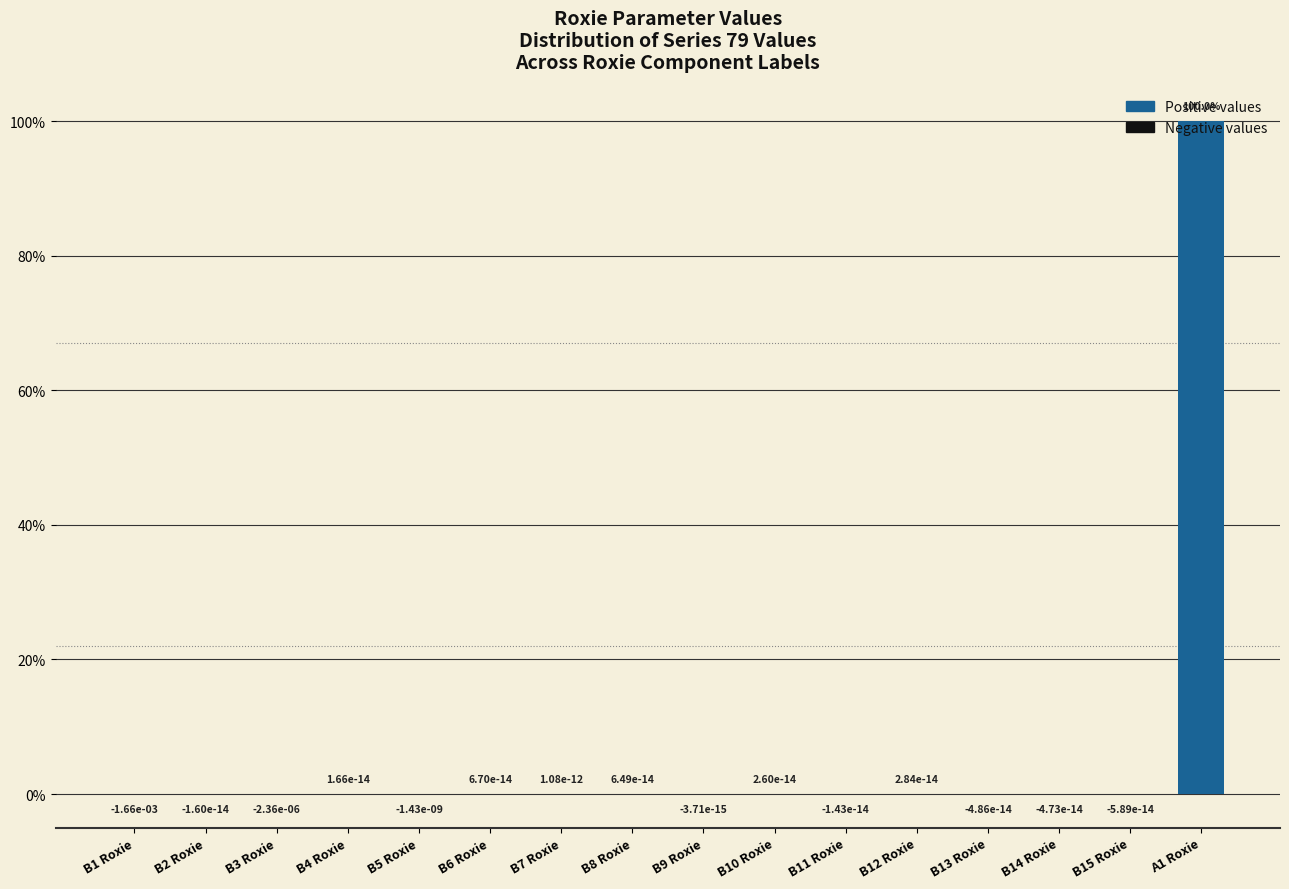

What is the average value?

6.2